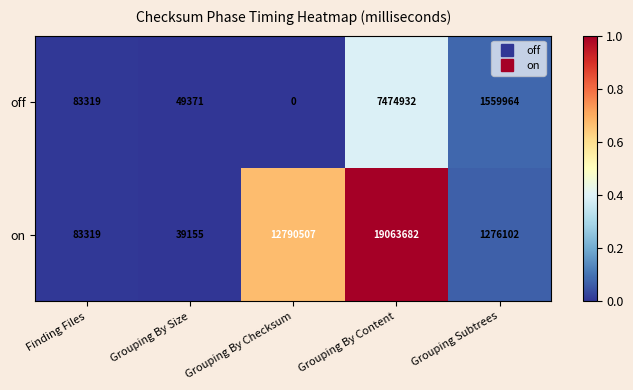

List the series in order of their overall mean, highest first.

on, off